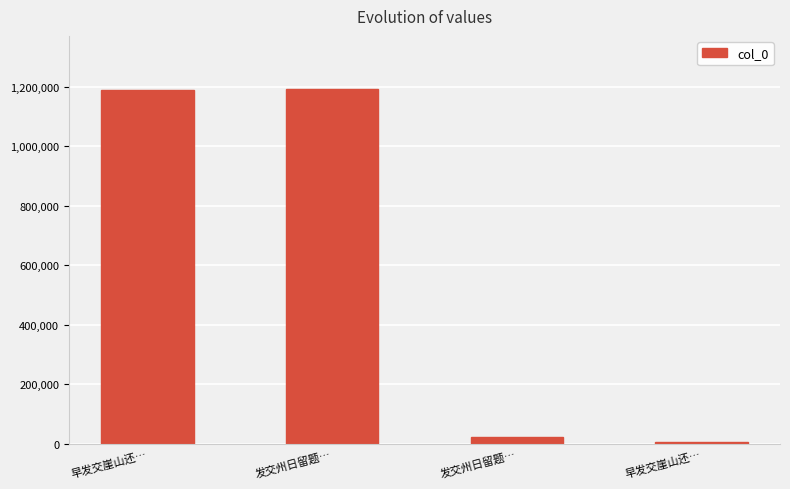

How many series are shown in this chart?

1